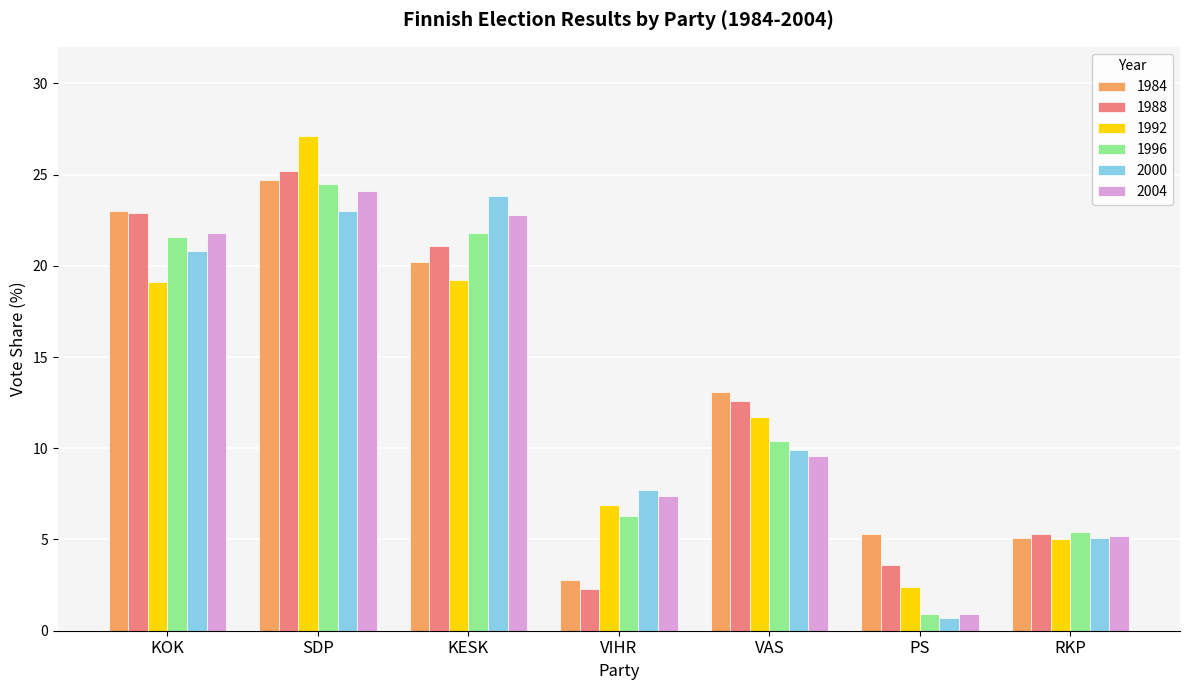

How many bars are there in each group?

6